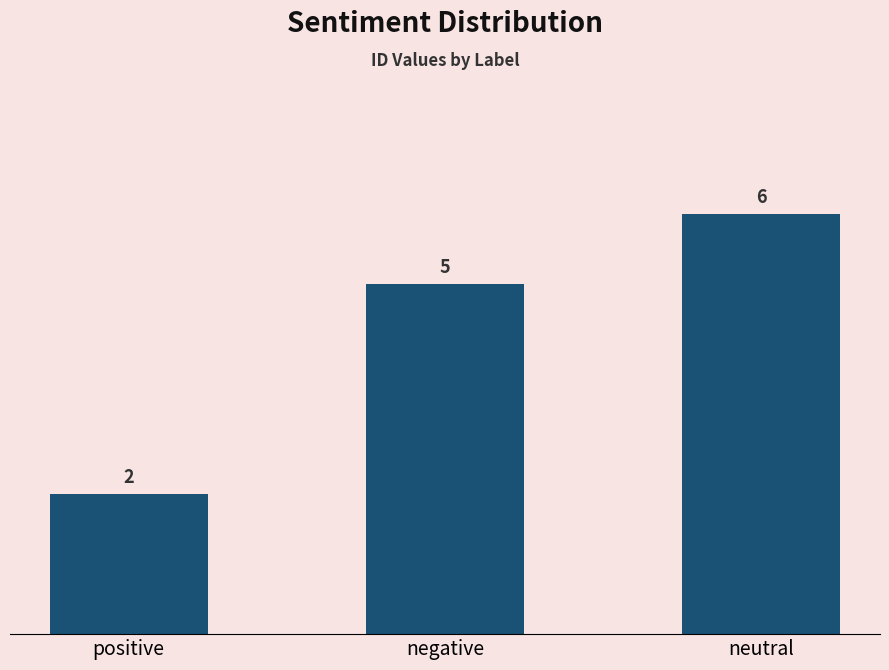

True or false: the data shows 2 at positive.

True